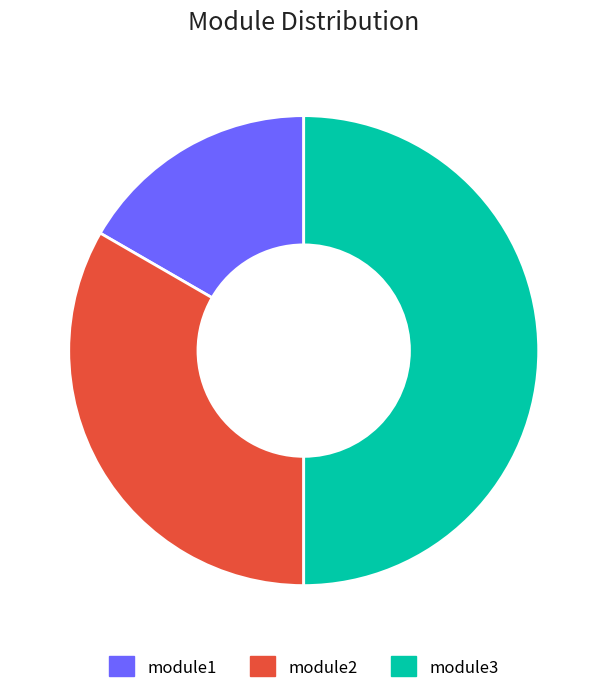

To the nearest percent, what is the difference between the module2 and module1 slice percentages?

17%